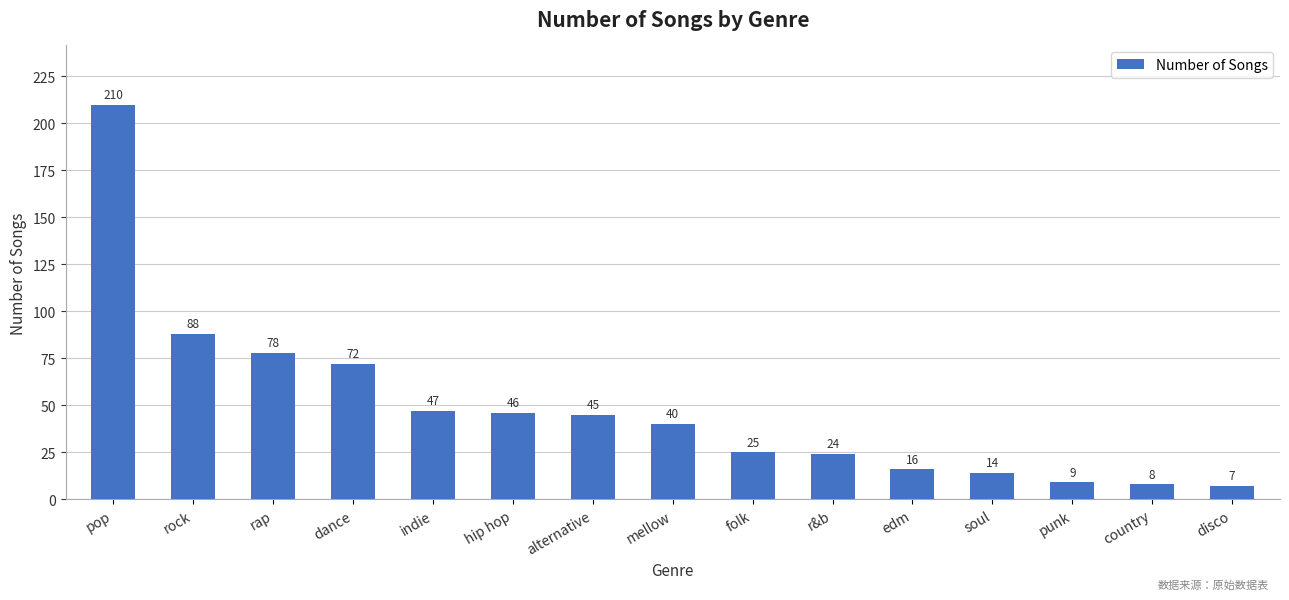

The value at mellow is 24. True or false?

False